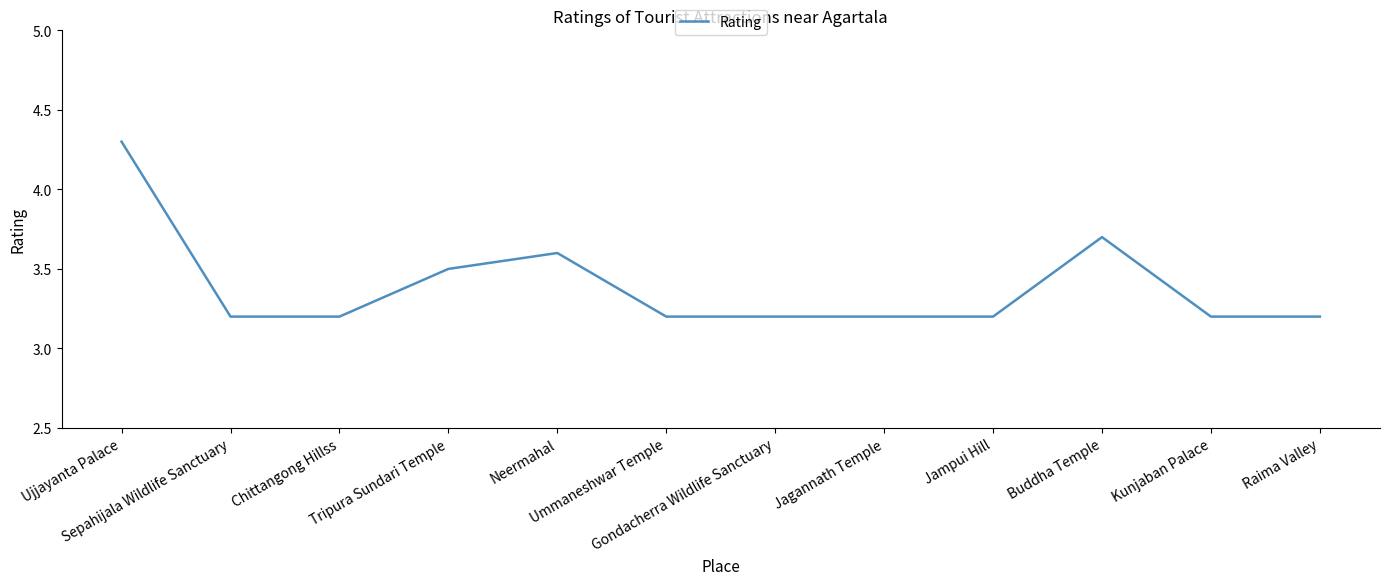

What is the difference between the maximum and minimum values?

1.1